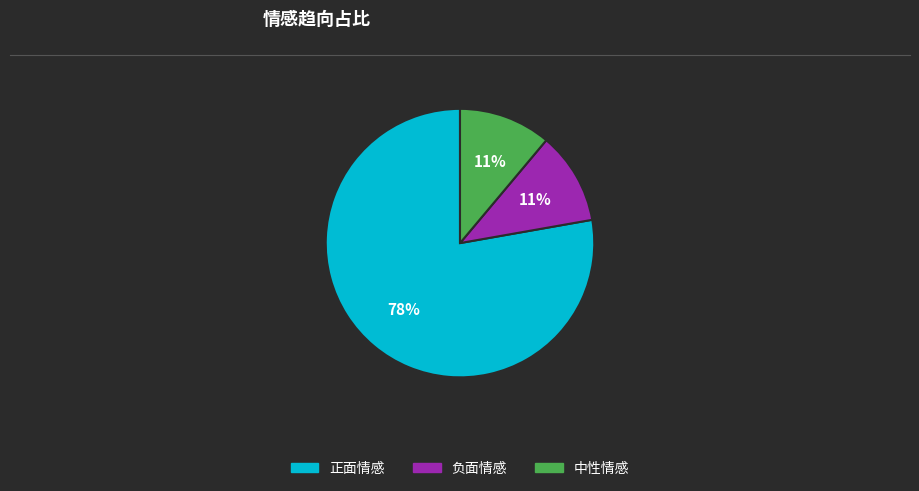

To the nearest percent, what is the combined percentage of 中性情感 and 正面情感?

89%